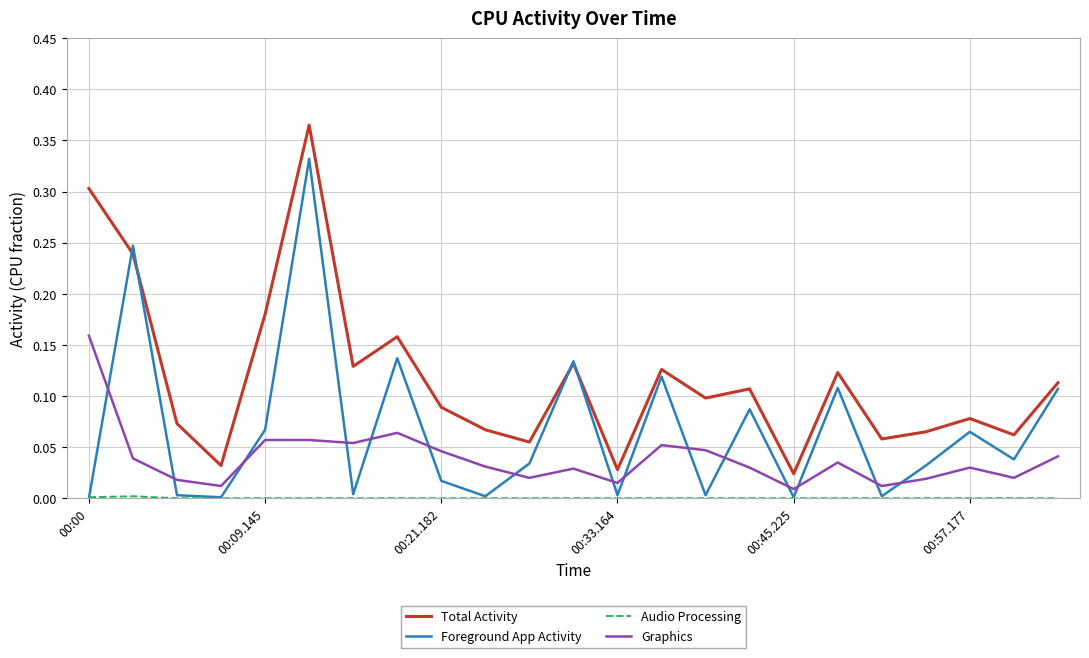

Which series has the largest total across all categories?

Total Activity